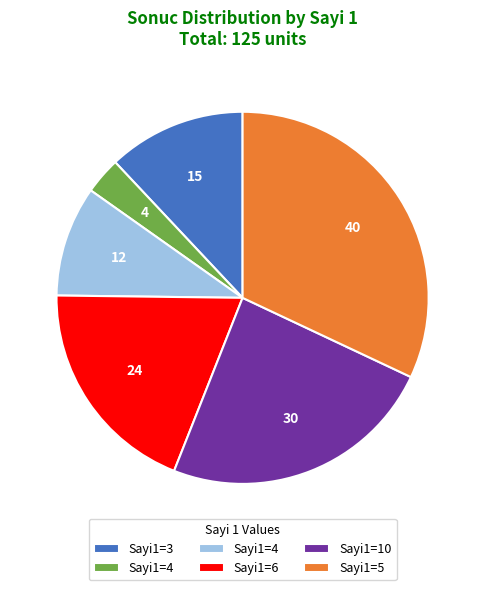

Does any single category account for the majority?

No